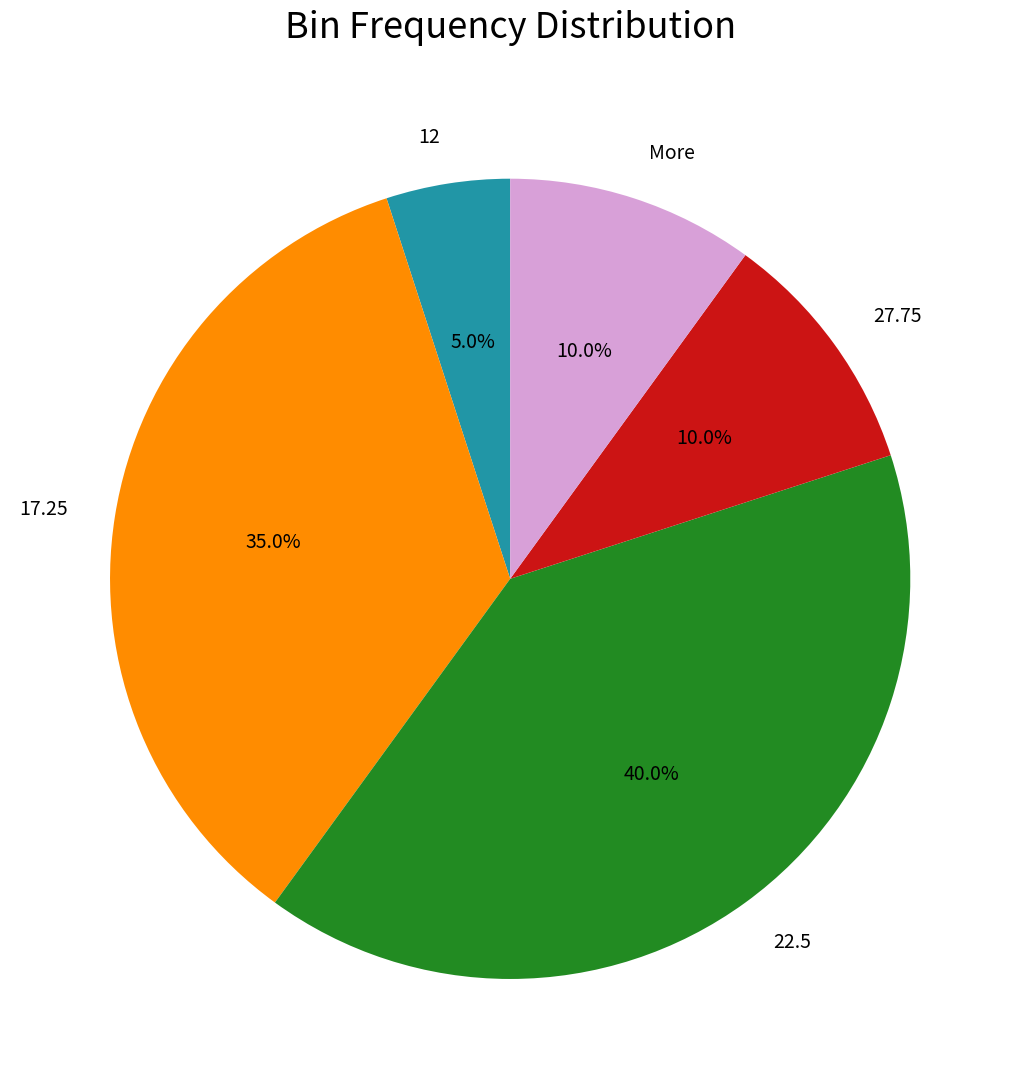

To the nearest percent, what is the difference between the 12 and More slice percentages?

5%